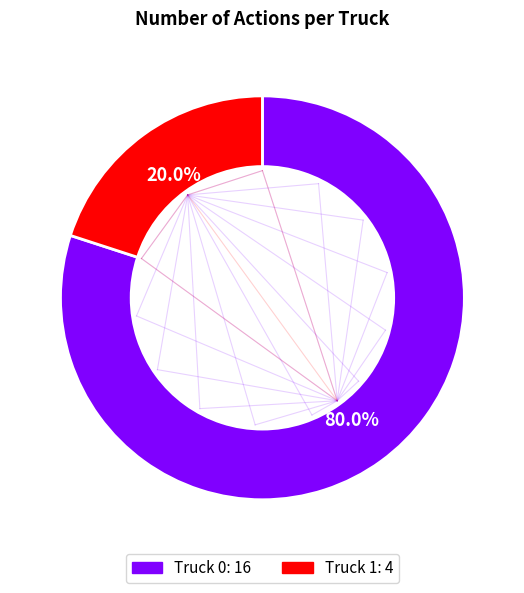

The Truck 1 slice represents 13% of the pie. True or false?

False